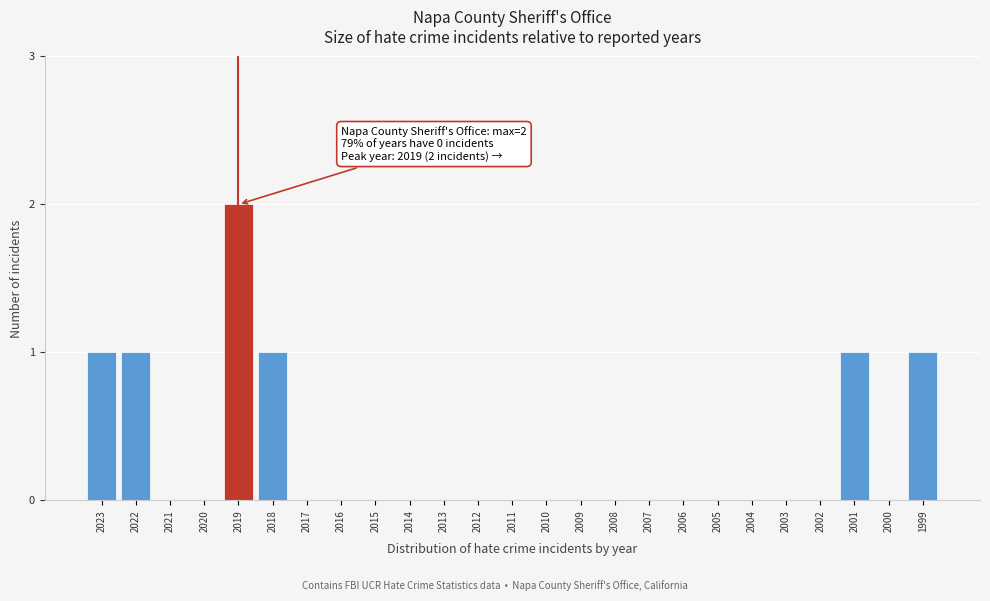

Reading left to right, what are all the values shown in this chart?

2023=1	2022=1	2021=0	2020=0	2019=2	2018=1	2017=0	2016=0	2015=0	2014=0	2013=0	2012=0	2011=0	2010=0	2009=0	2008=0	2007=0	2006=0	2005=0	2004=0	2003=0	2002=0	2001=1	2000=0	1999=1